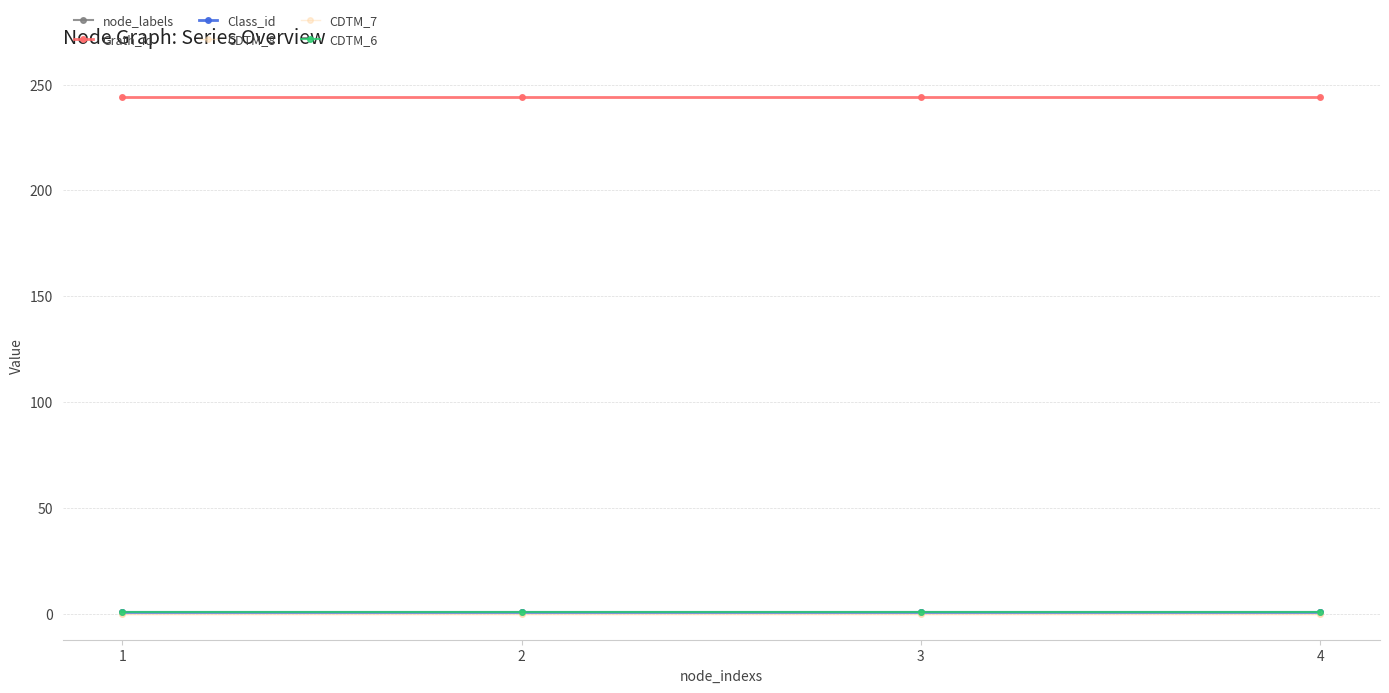

Is this an area chart (filled region under the line)?

No